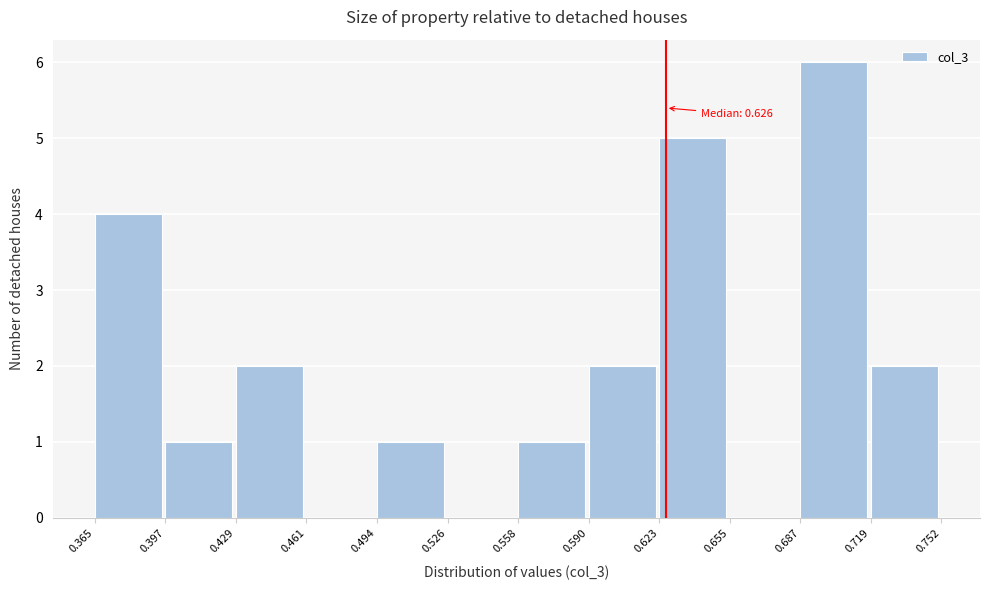

Over which range of the x-axis is the bar tallest?

0.687 to 0.719